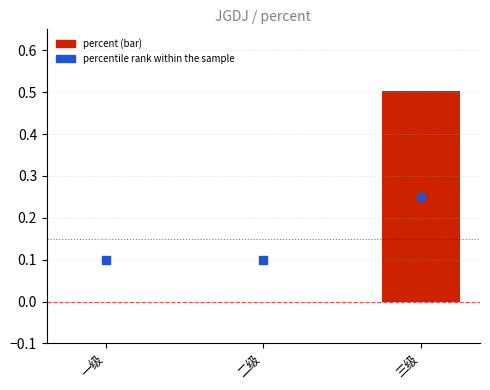

At which category is the sum across all series the highest?

三级